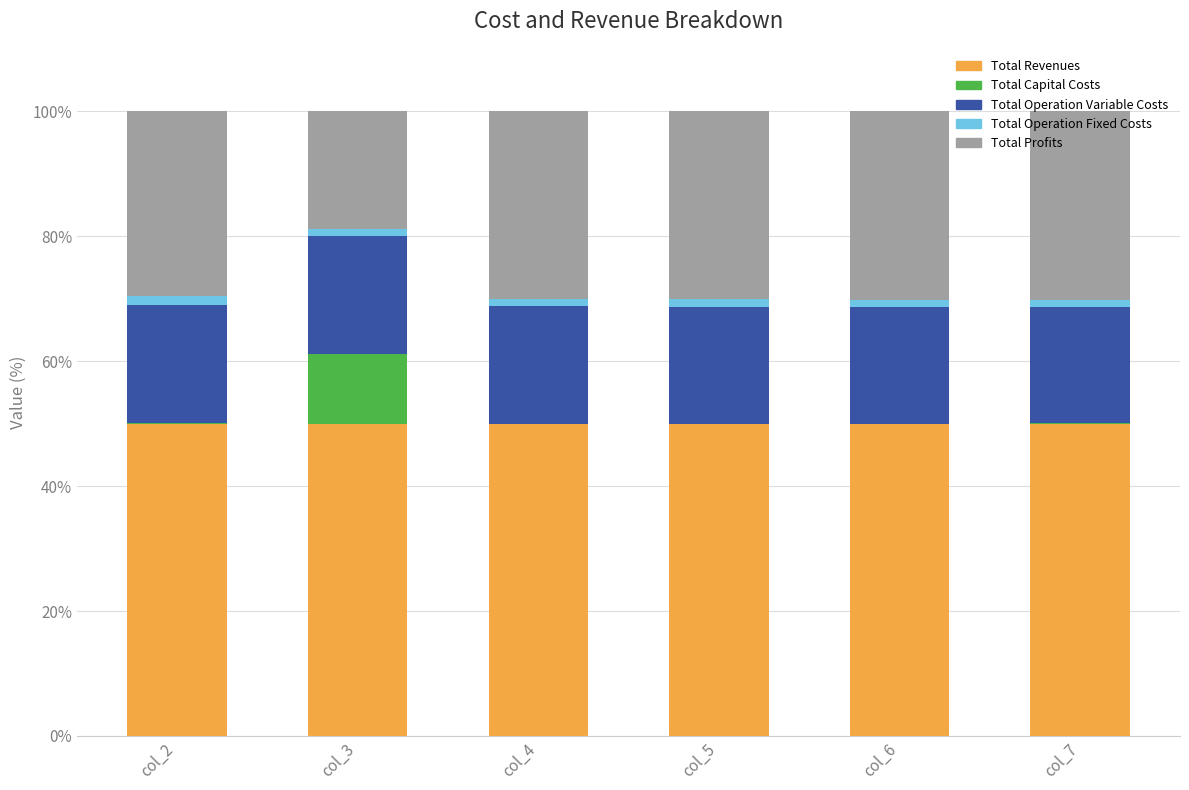

What is the highest value of the Total Revenues series?

50.0